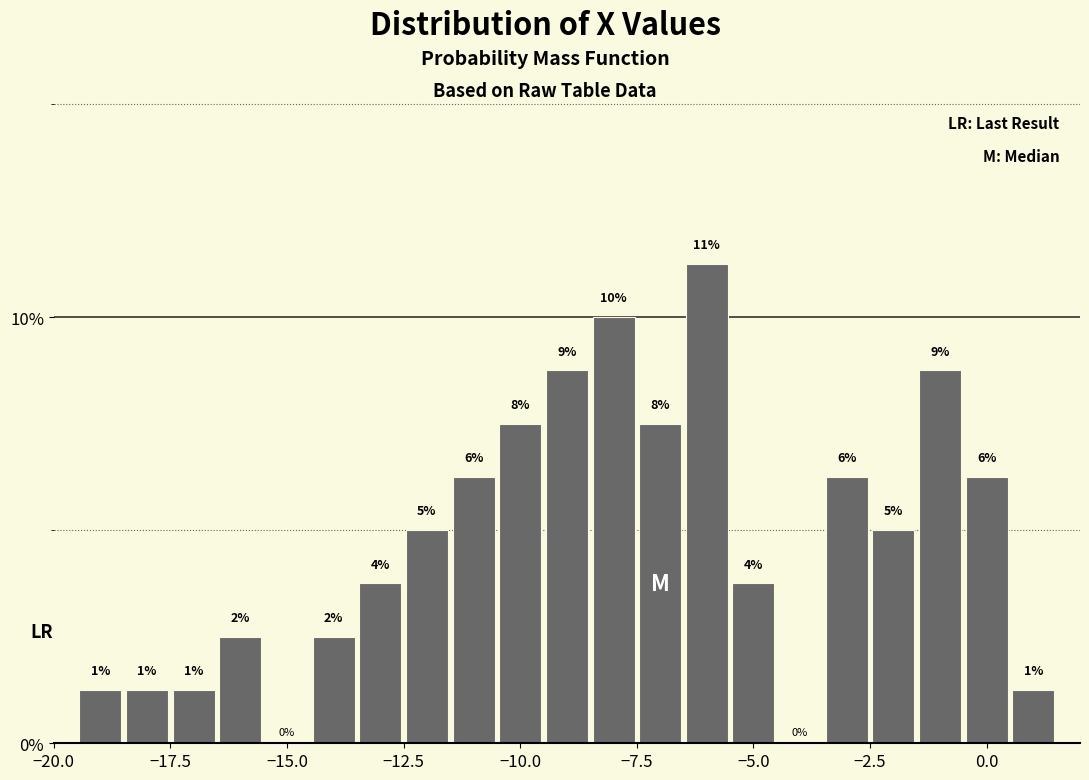

Around what value on the x-axis is the tallest bar? Give the approximate position of its centre, as read against the axis.

-6.0